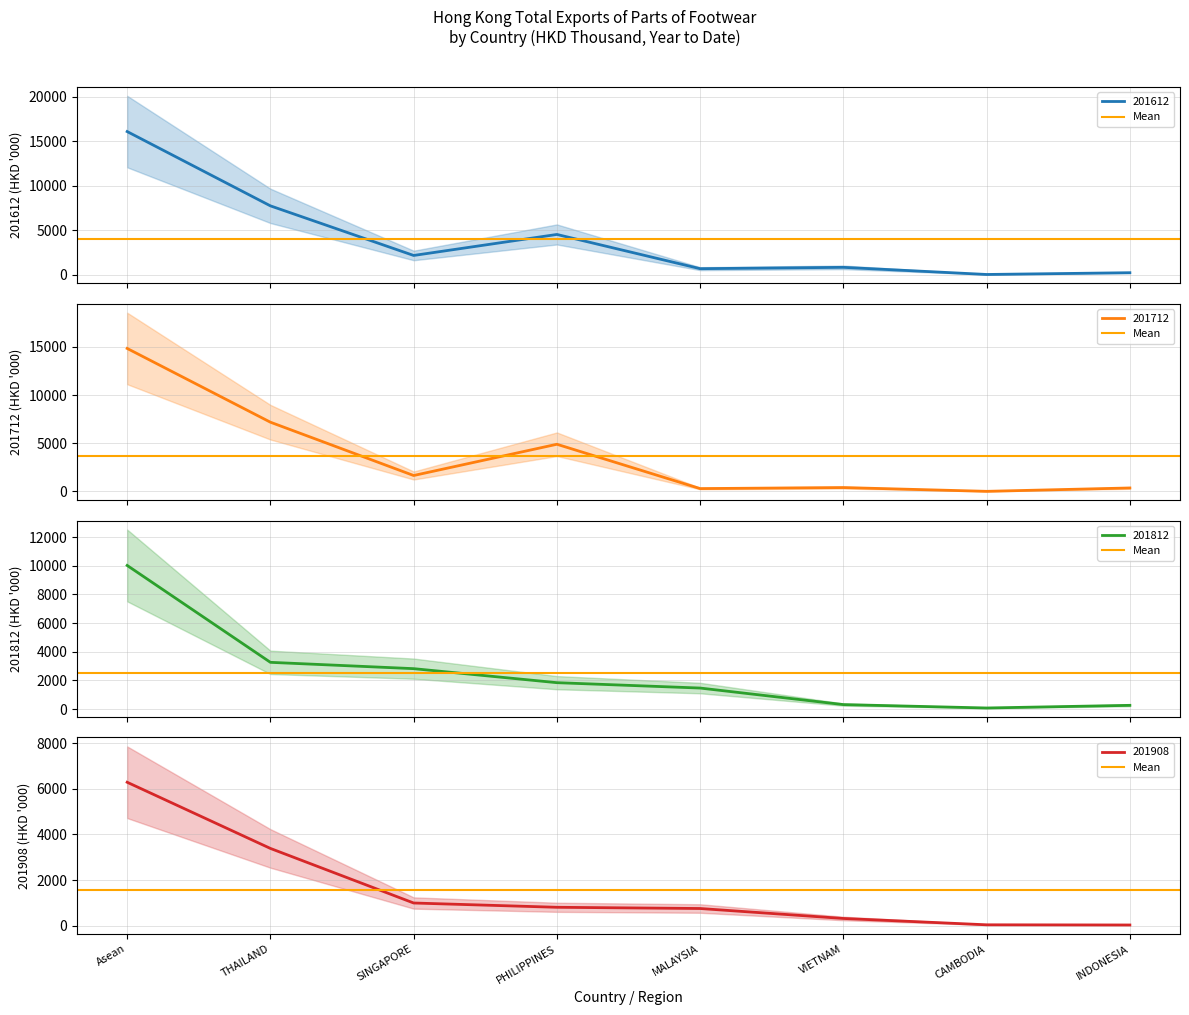

Where is the first local minimum for 201712?

SINGAPORE